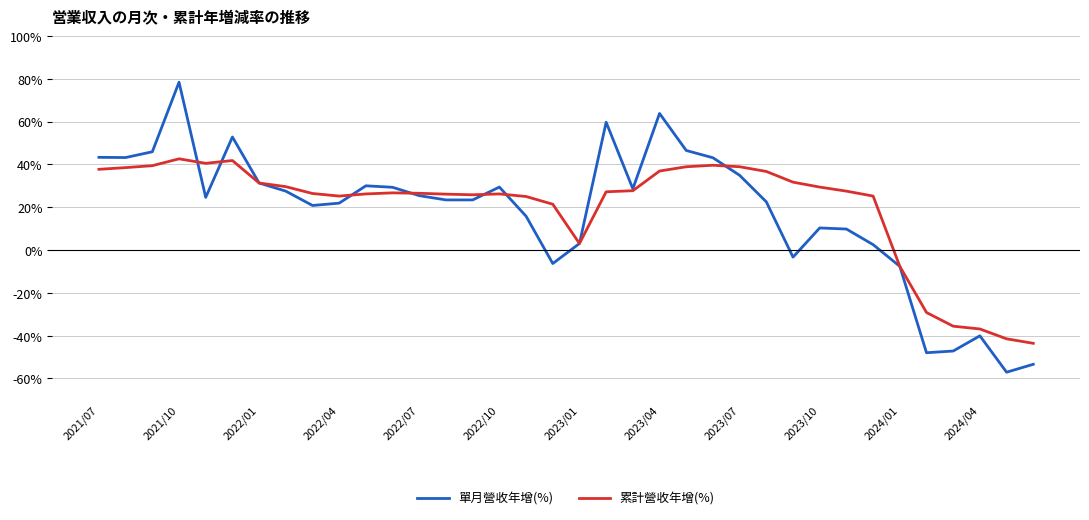

List the series in order of their peak value, highest first.

單月營收年增(%), 累計營收年增(%)